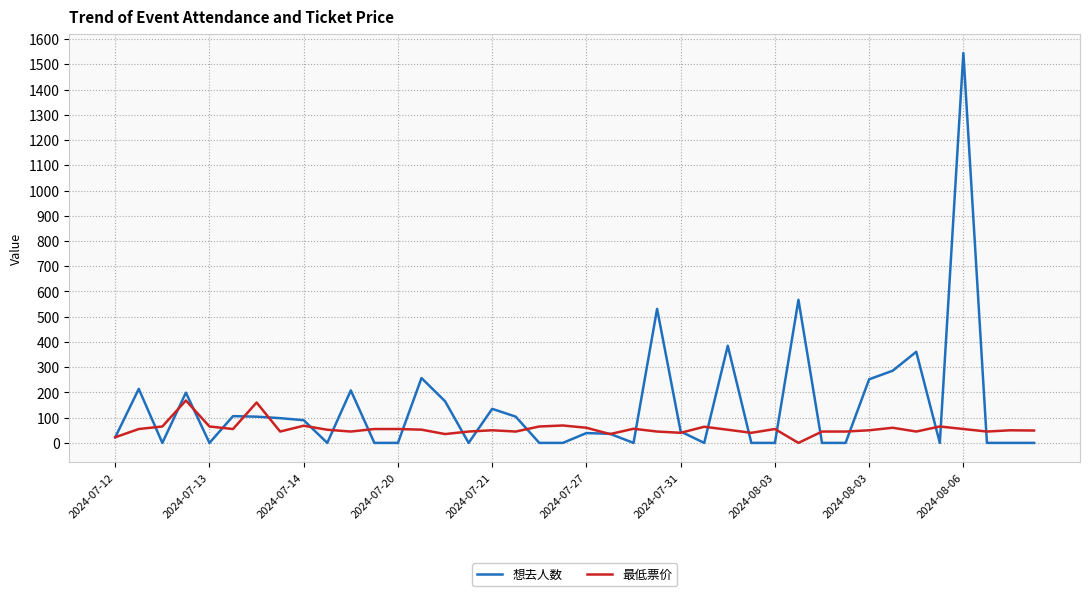

At how many categories does at least one series exceed 791?

1